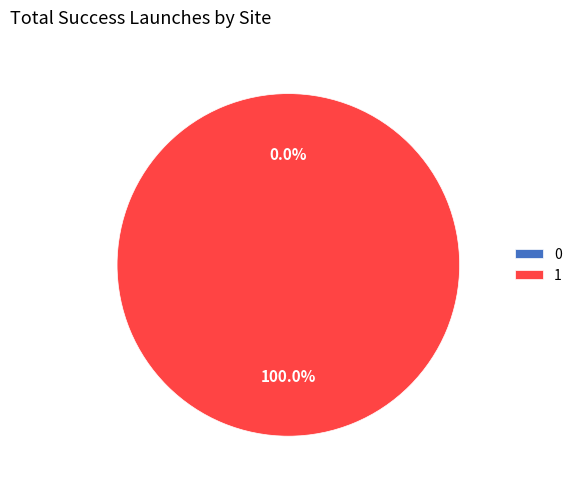

Is it true that 0 is 0% of the pie?

True